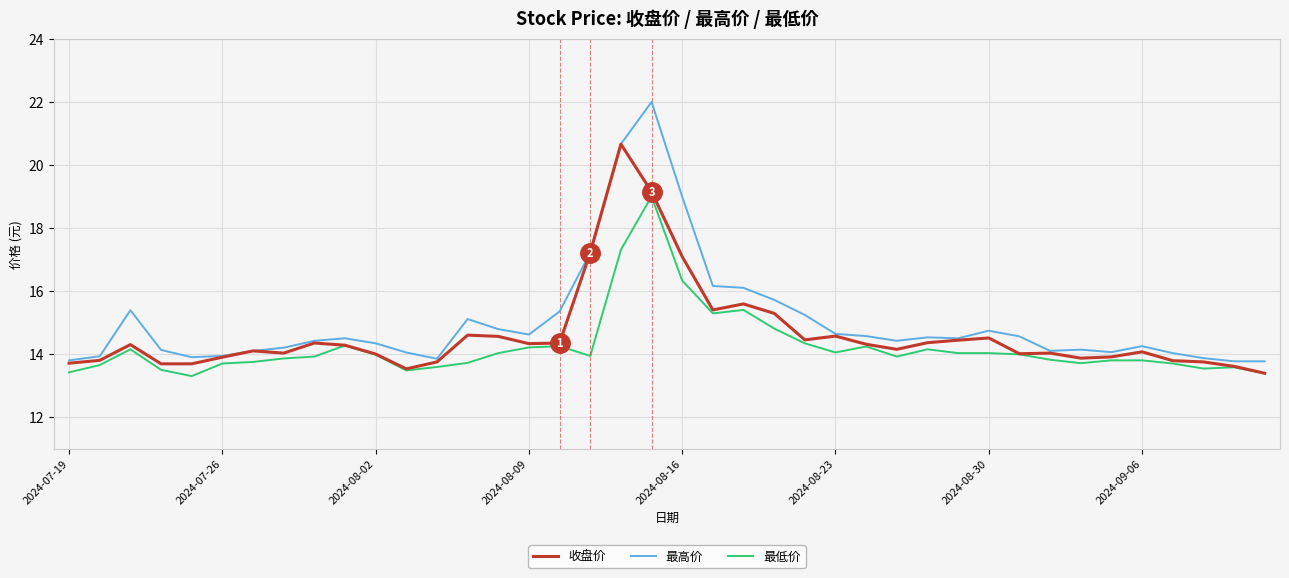

How many lines are shown in the chart?

3